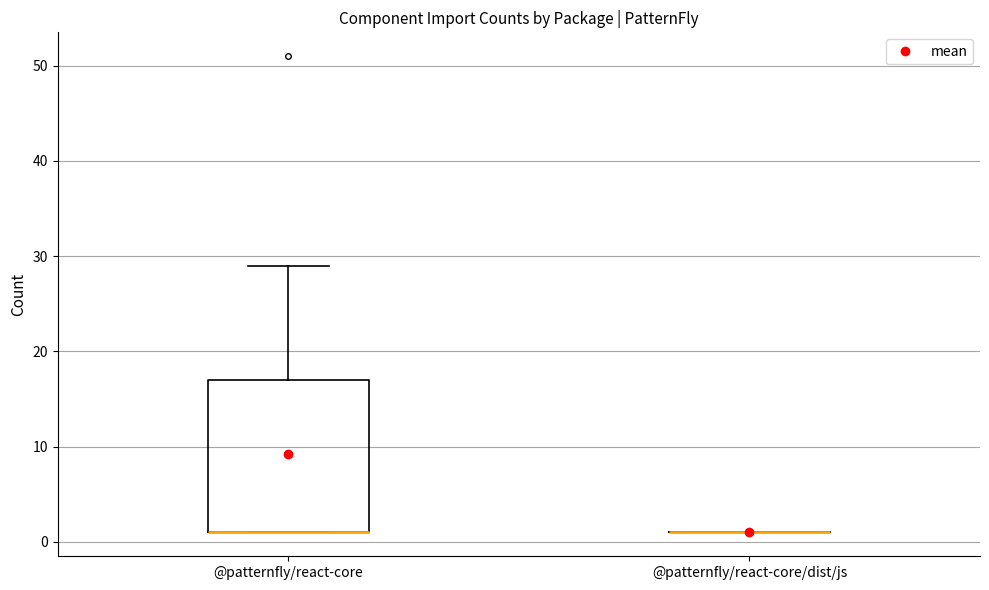

Reading left to right, transcribe this box plot: for each box, give where its median line is, the range the box spans, and where its two whiskers end, as read against the y-axis. The values are not printed on the chart, so give them approximately, as read against the axis.

@patternfly/react-core: median 1 (drawn on the box's lower edge), box 1 to 17, whiskers 1 to 29
@patternfly/react-core/dist/js: box collapsed to a line at 1, whiskers 1 to 1